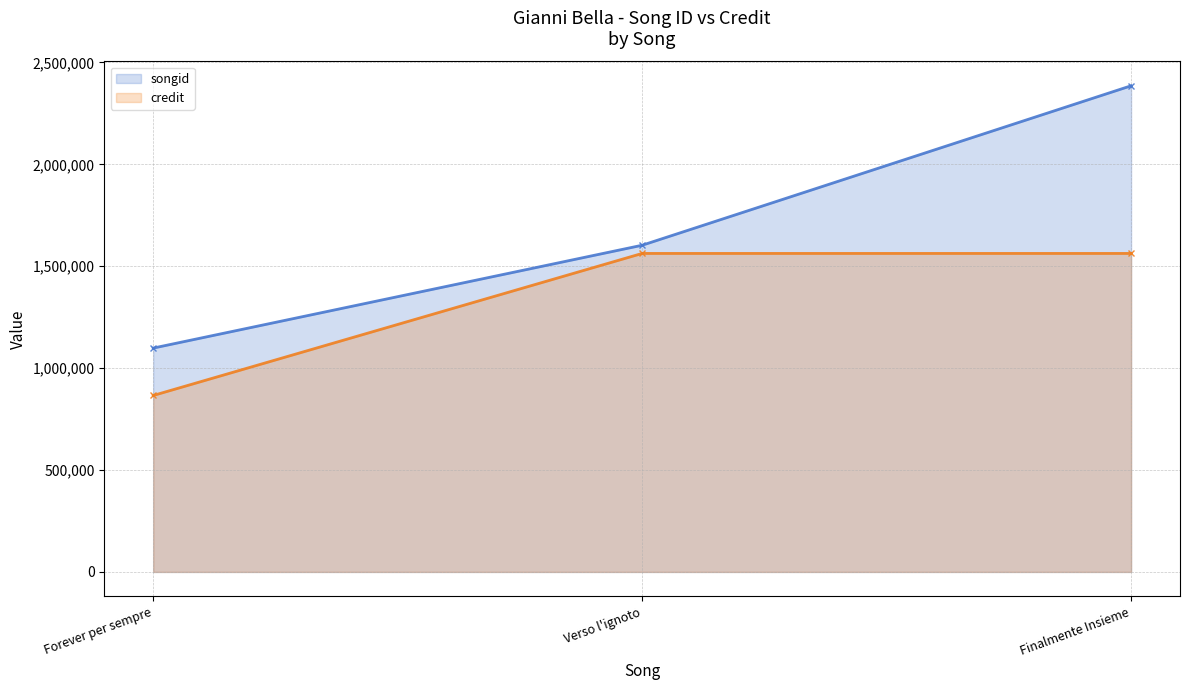

What are all the series names shown in the legend?

songid, credit